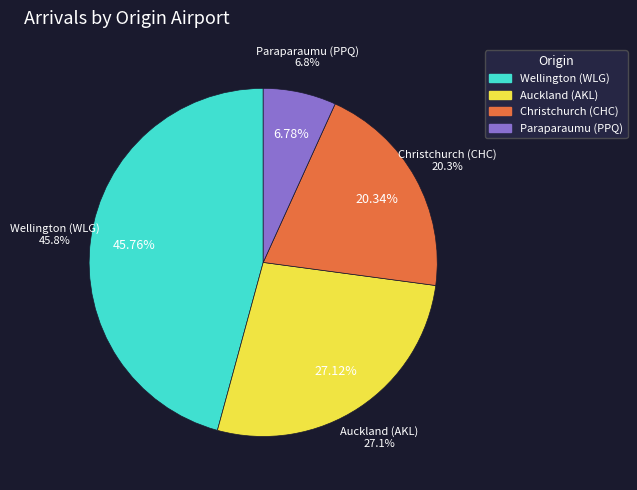

The Auckland (AKL) slice represents 19% of the pie. True or false?

False